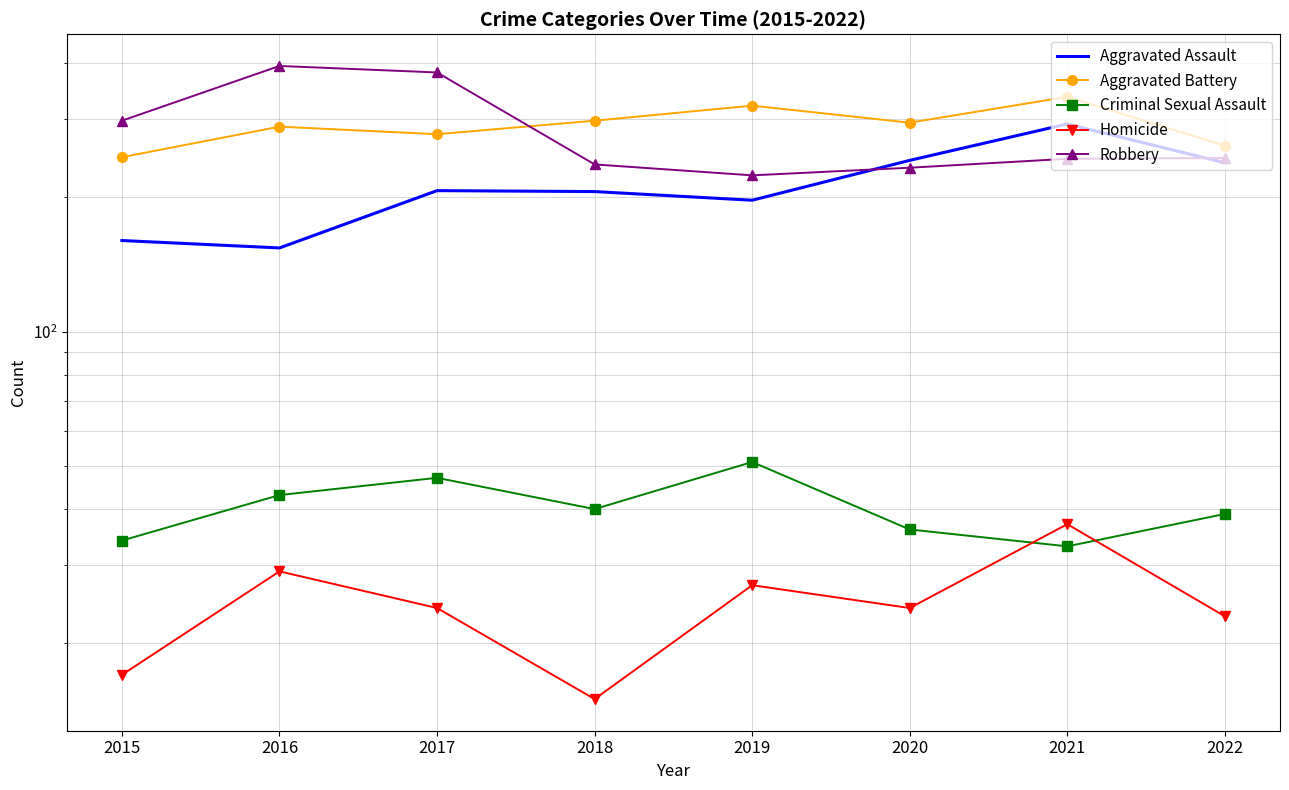

How many lines are shown in the chart?

5